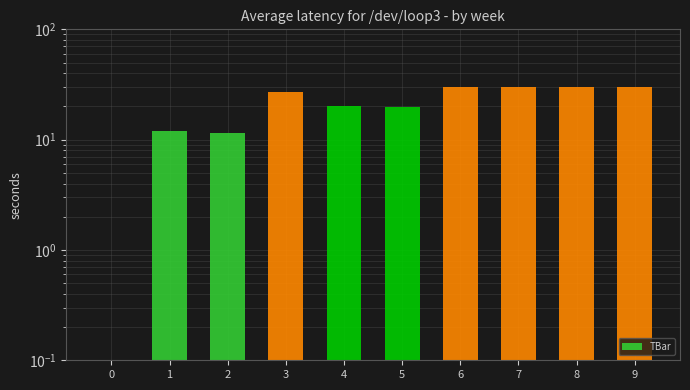

How many data points are above 26?

5